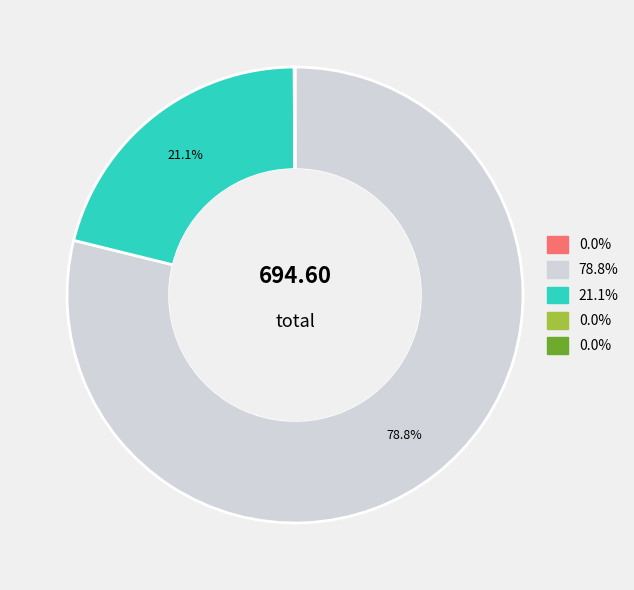

To the nearest percent, what is the difference between the largest and smallest slice percentages?

79%